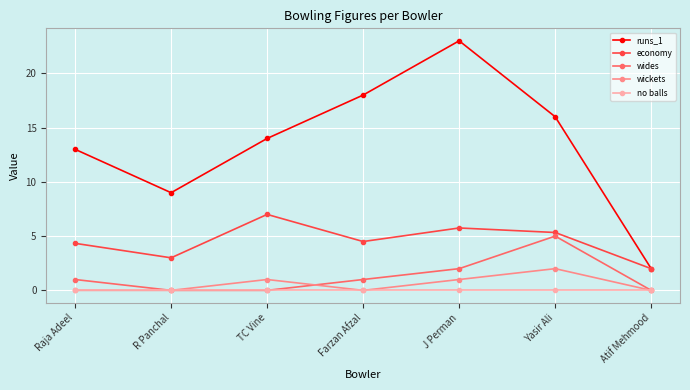

Is it true that wickets equals 0.0 at Atif Mehmood?

True